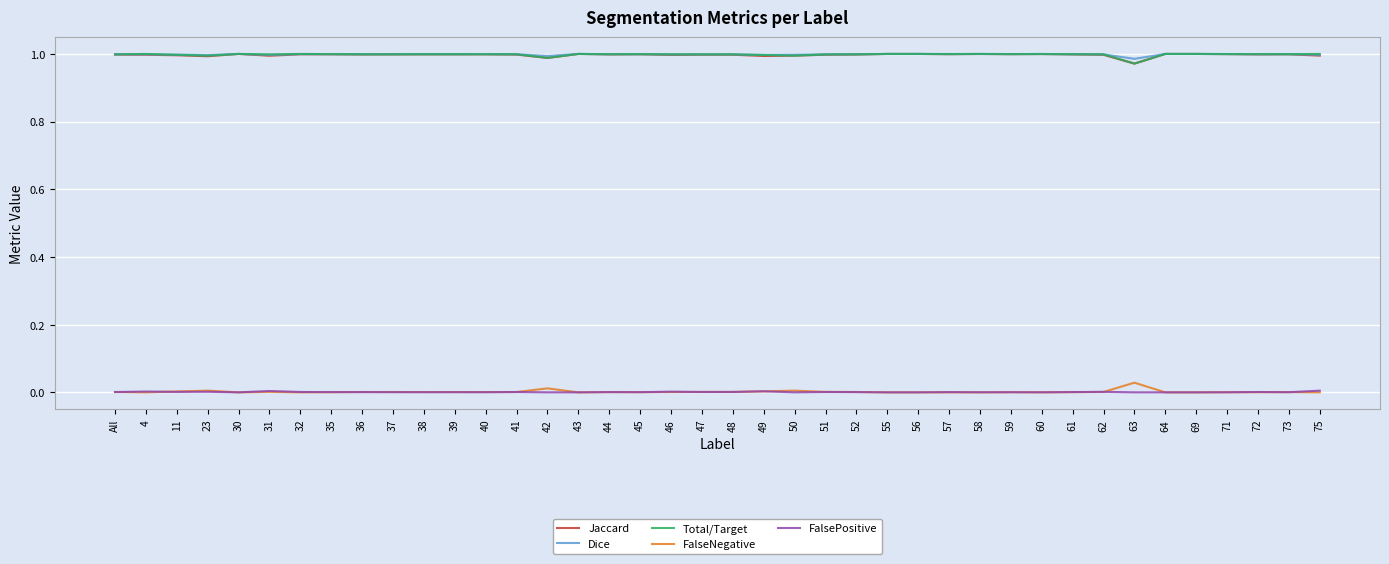

At how many categories does at least one series exceed 0?

40